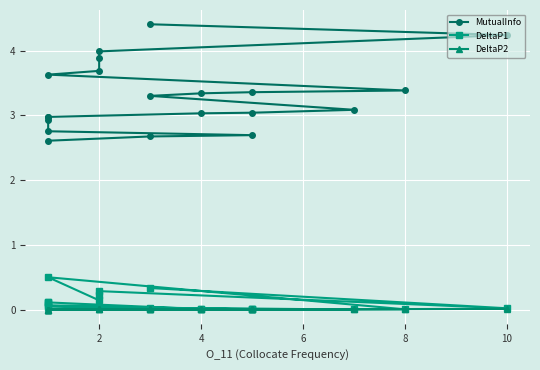

What is the average value of the DeltaP1 series?

0.1